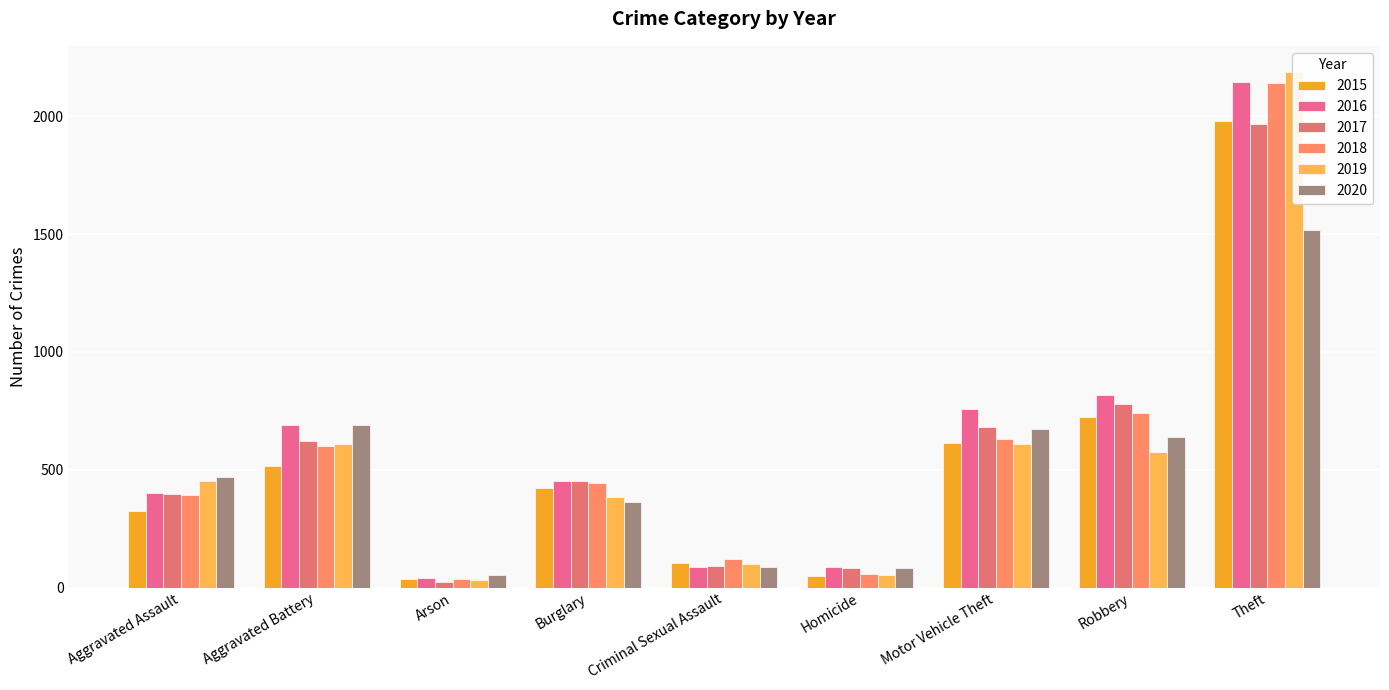

How many groups of bars are there?

9